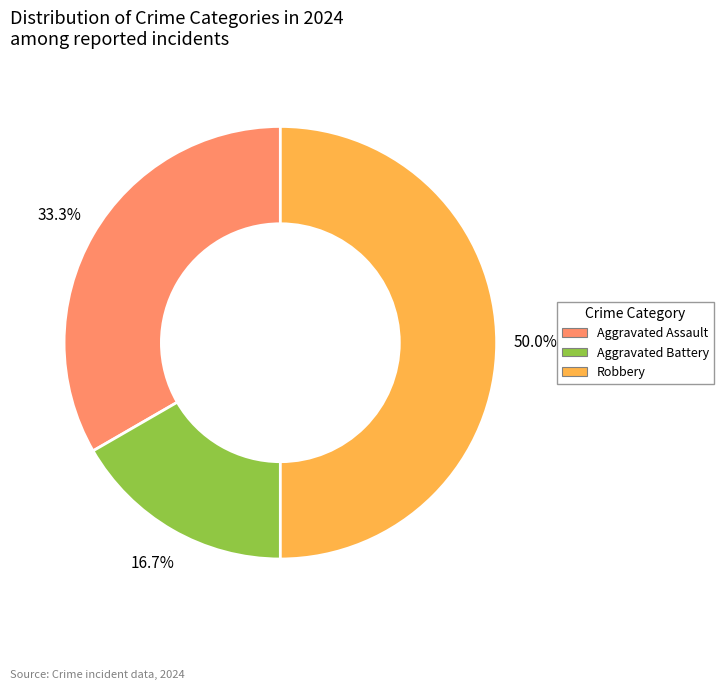

What percentage is the Robbery slice, to the nearest percent?

50%